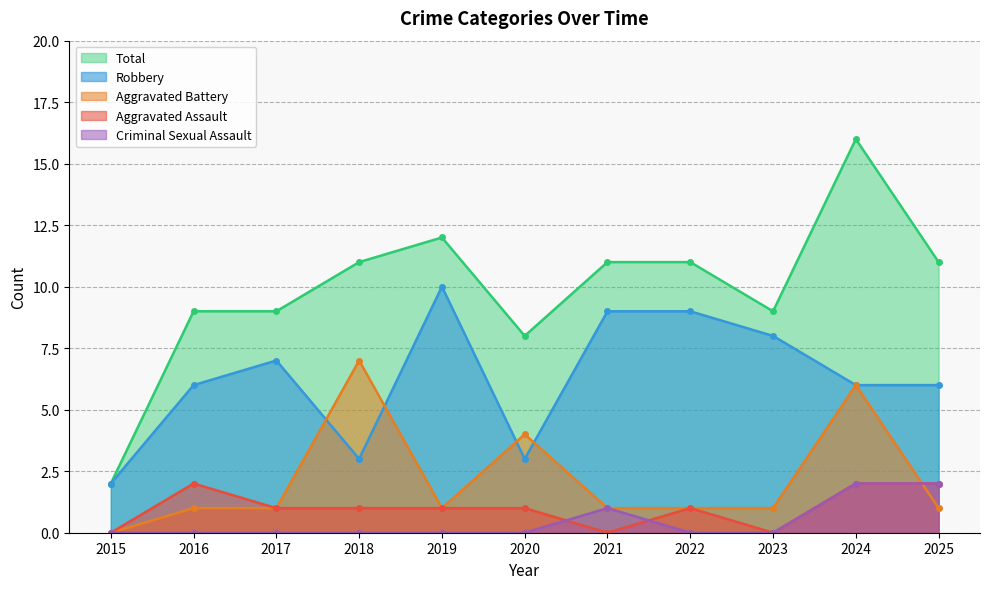

How many series are shown in this chart?

5